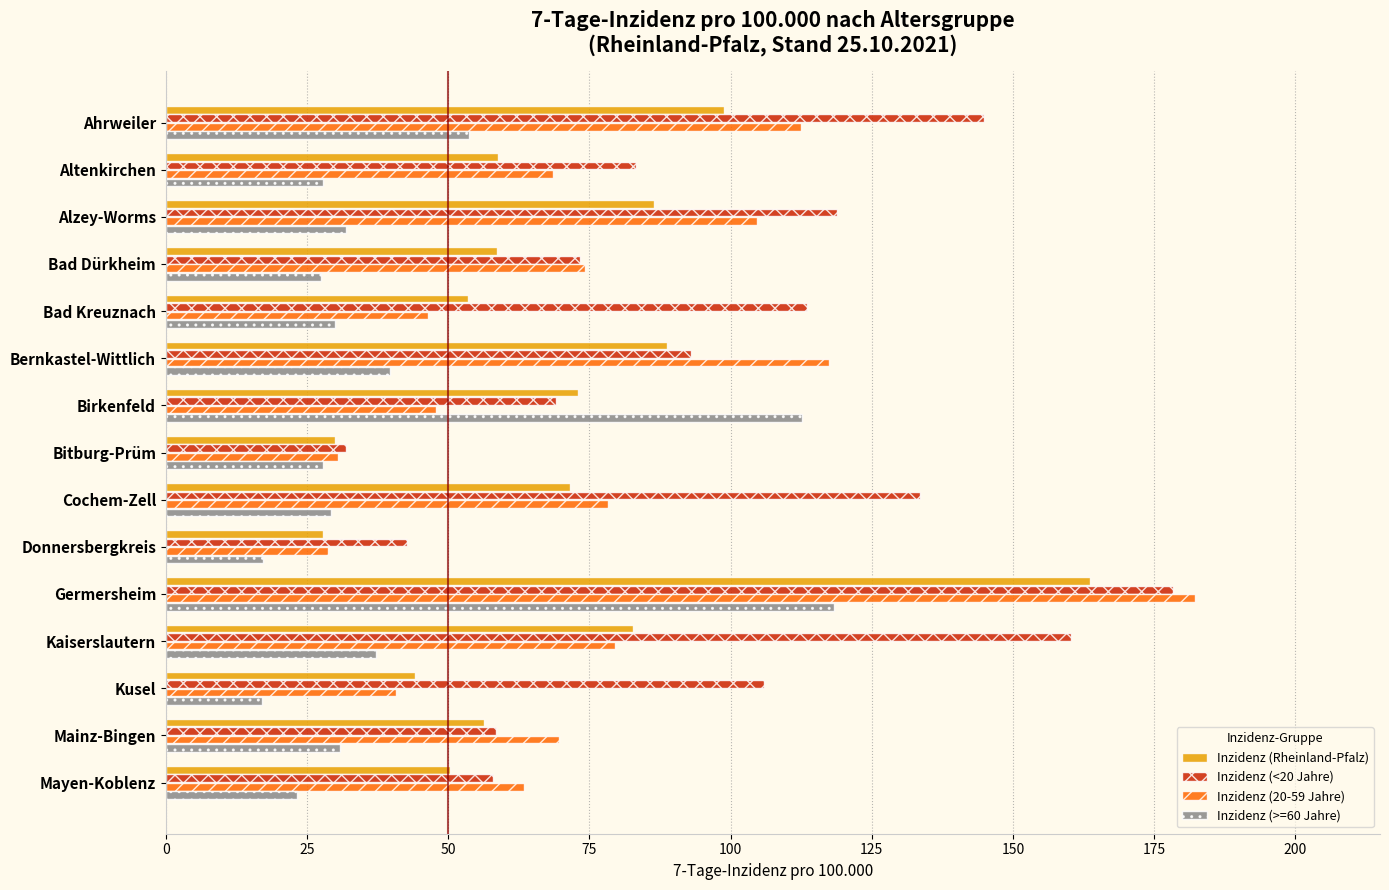

What is the total value across all series at Ahrweiler?

410.0